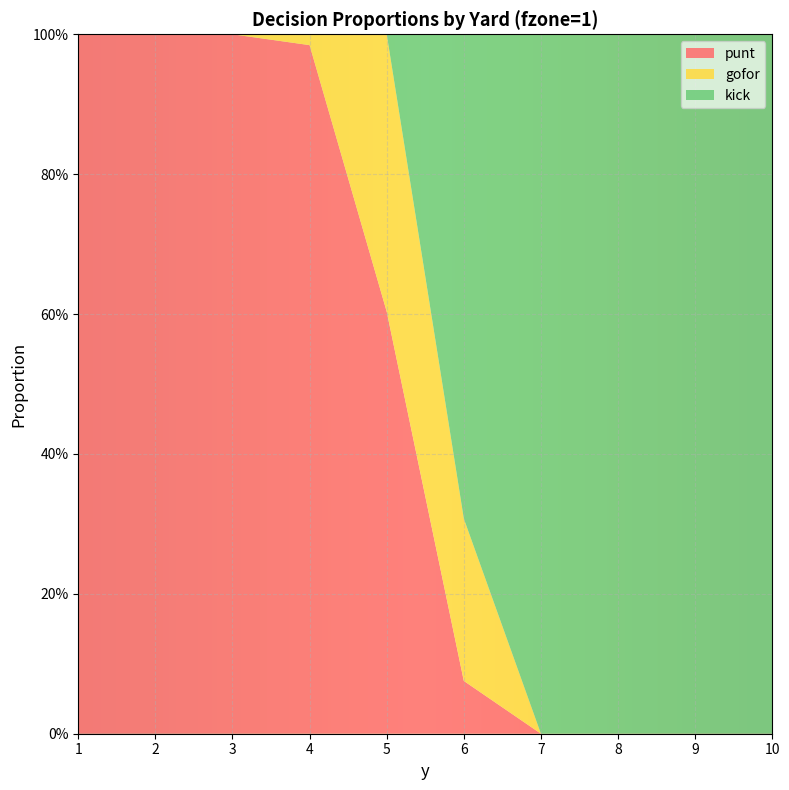

Reading left to right, extract all data points from this chart.

punt: 1=1.0	2=1.0	3=1.0	4=1.0	5=0.6	6=0.1	7=0.0	8=0.0	9=0.0	10=0.0
gofor: 1=0.0	2=0.0	3=0.0	4=0.0	5=0.4	6=0.2	7=0.0	8=0.0	9=0.0	10=0.0
kick: 1=0.0	2=0.0	3=0.0	4=0.0	5=0.0	6=0.7	7=1.0	8=1.0	9=1.0	10=1.0